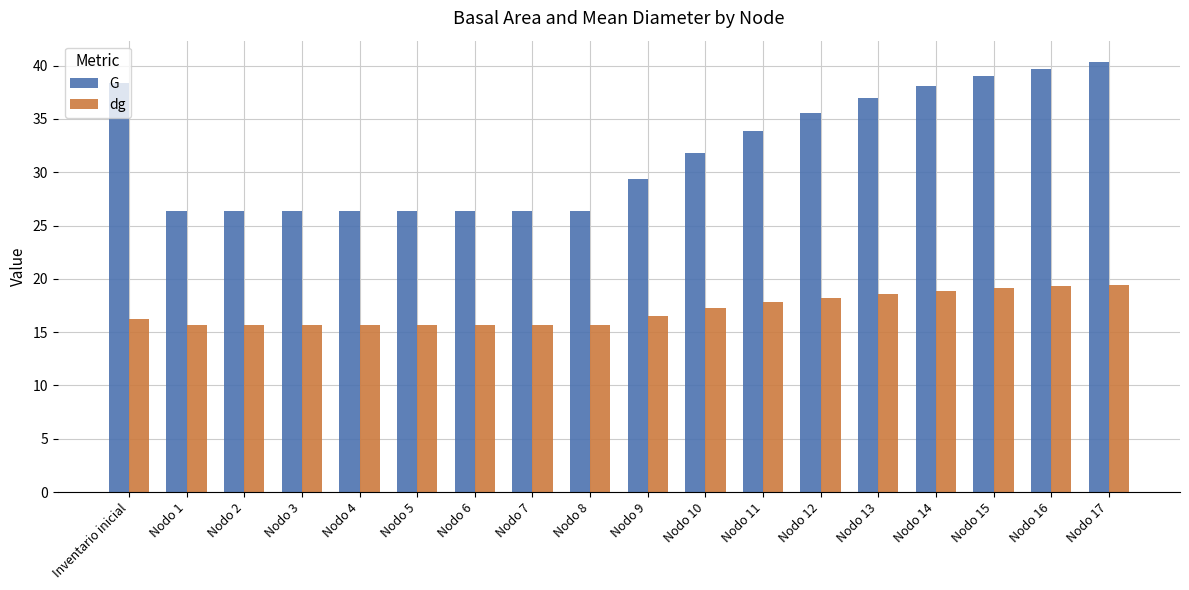

Which series has the largest total across all categories?

G